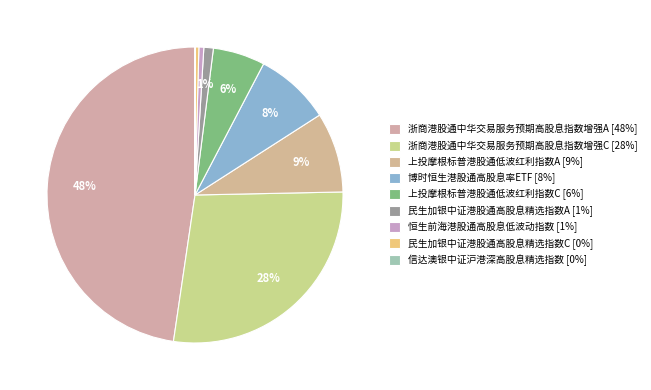

Does 上投摩根标普港股通低波红利指数C account for over 50% of the chart?

No